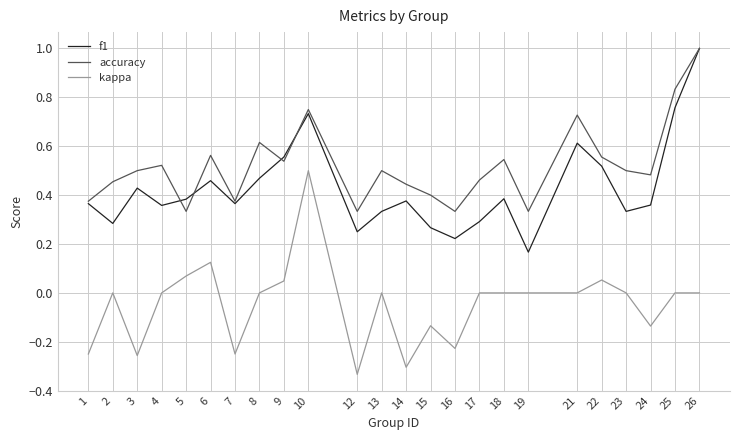

True or false: kappa and f1 intersect in this chart.

False